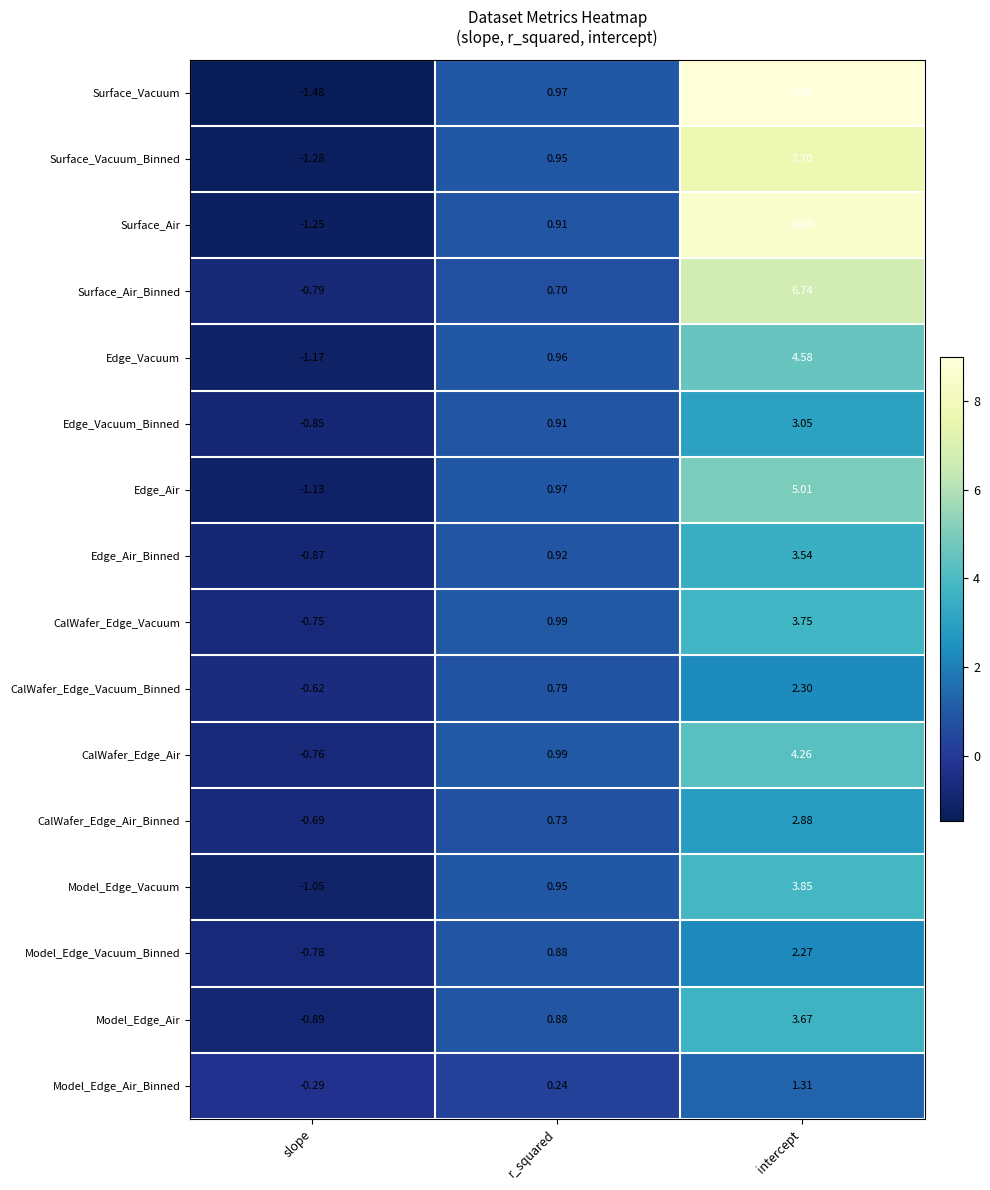

At which label is Edge_Vacuum_Binned closest to 1?

r_squared